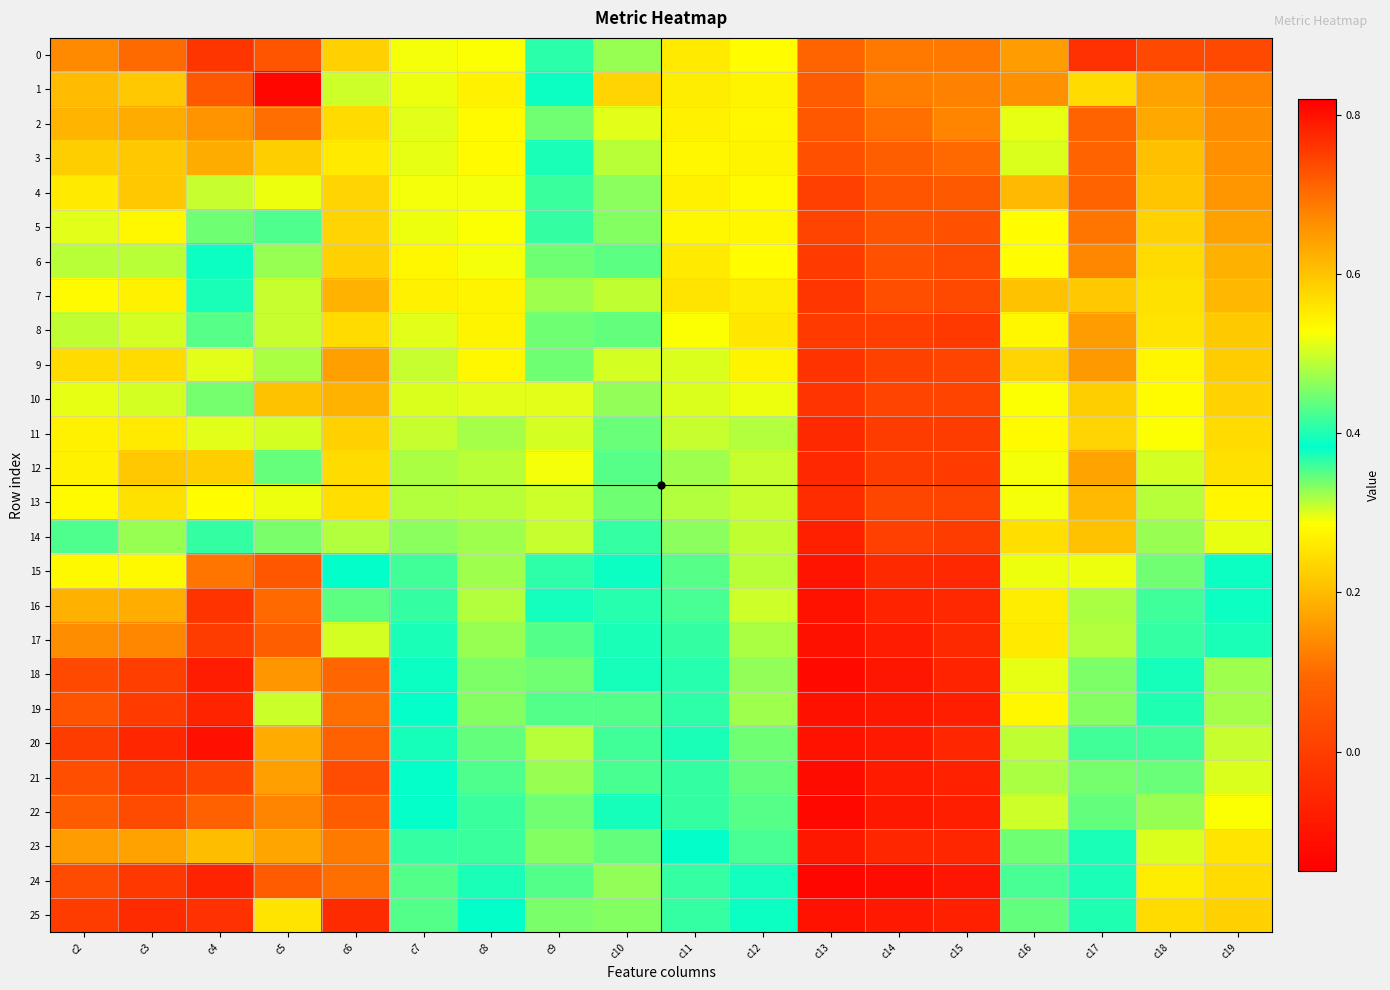

At which category does the chart reach its peak across all series?

c5